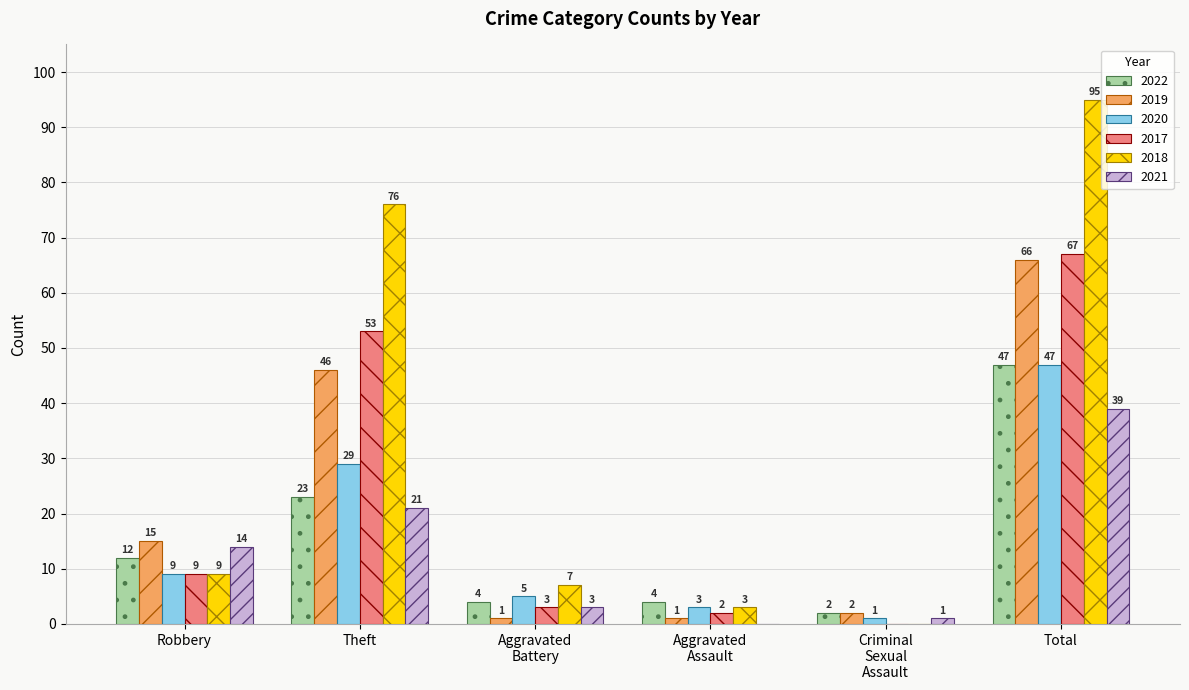

Reading left to right, list all the values displayed in this chart.

2022: 12	23	4	4	2	47
2019: 15	46	1	1	2	66
2020: 9	29	5	3	1	47
2017: 9	53	3	2	0	67
2018: 9	76	7	3	0	95
2021: 14	21	3	0	1	39